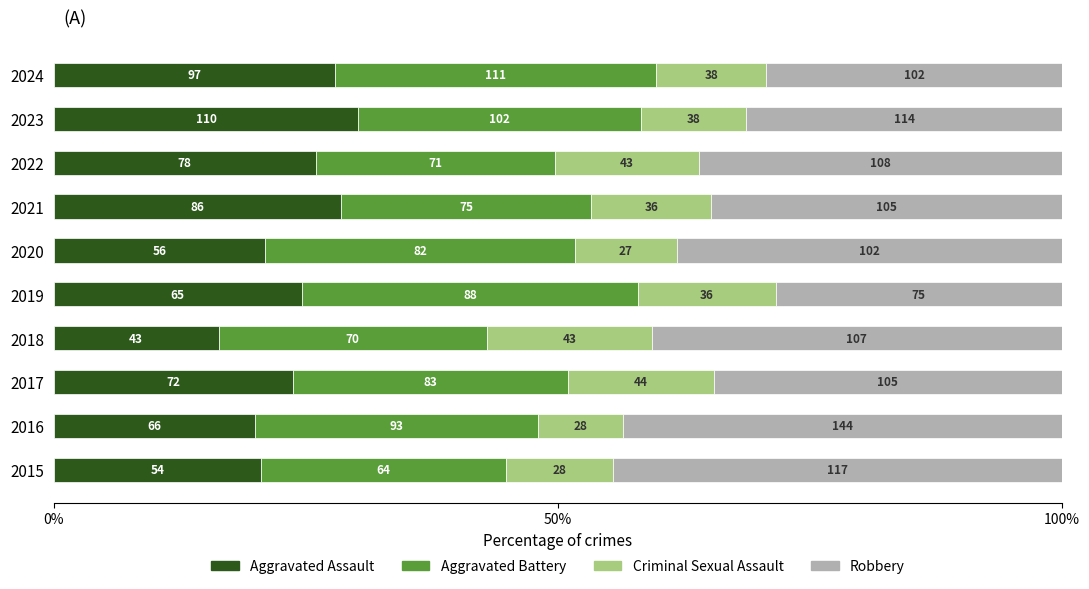

What is the value of the Robbery bar at the 9th from the left?

31.3